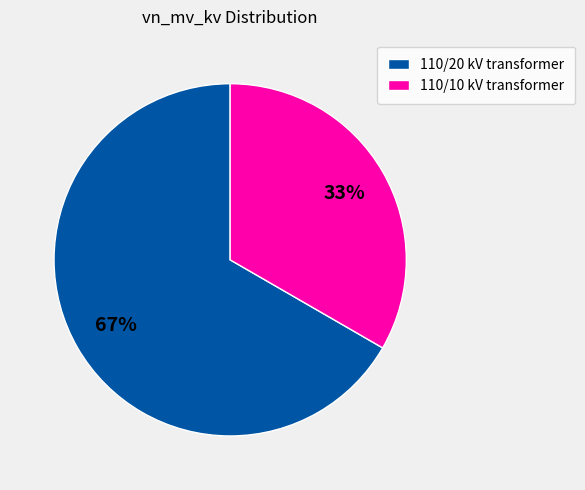

Is it true that 110/10 kV transformer is 28% of the pie?

False